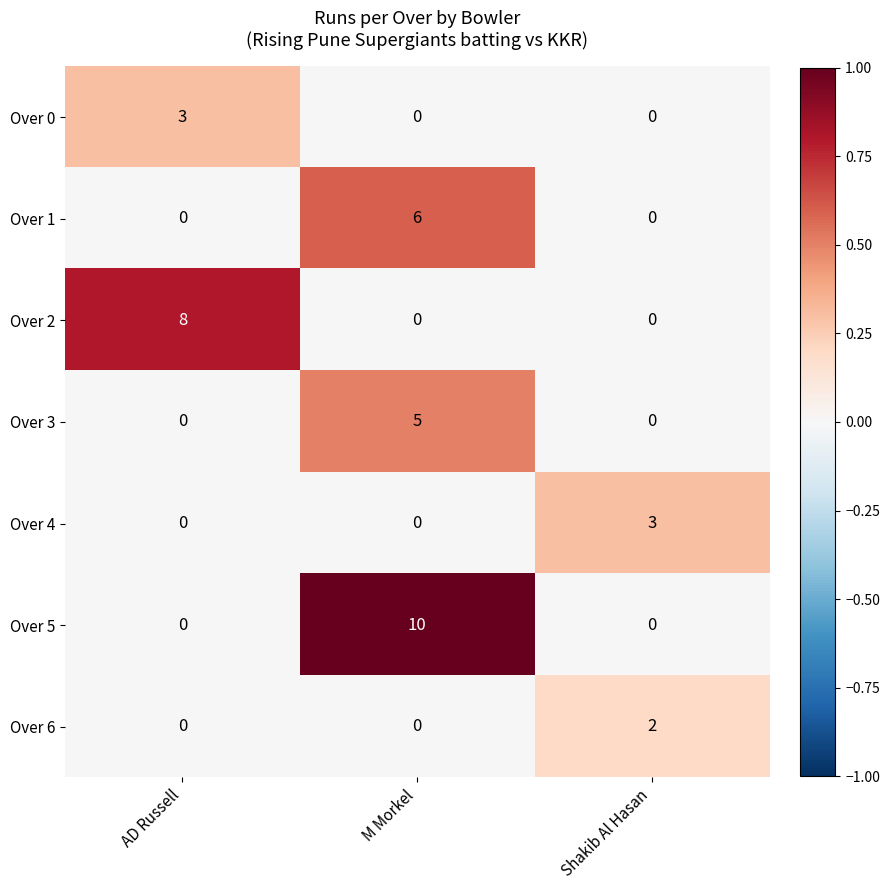

How many categories are shown in the chart?

3